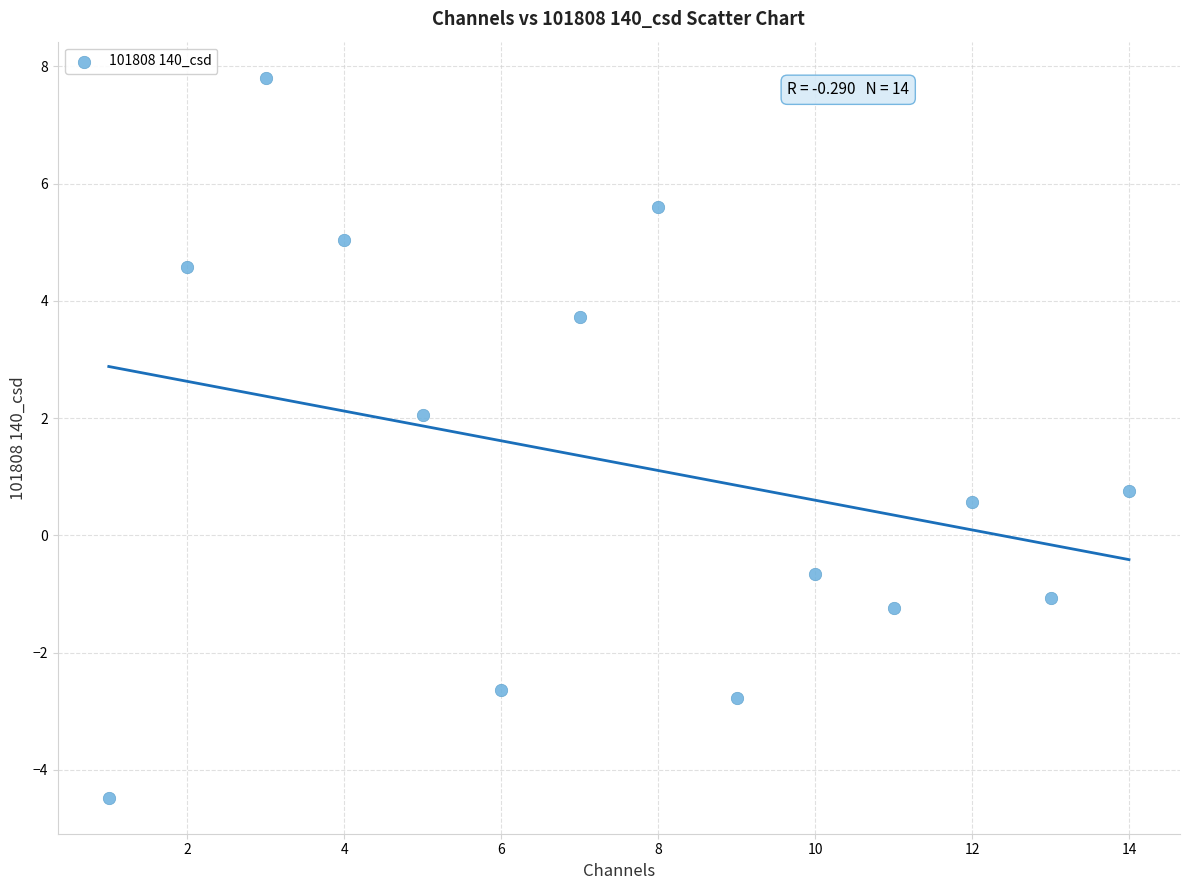

What is the range of X values (max minus min)?

13.0